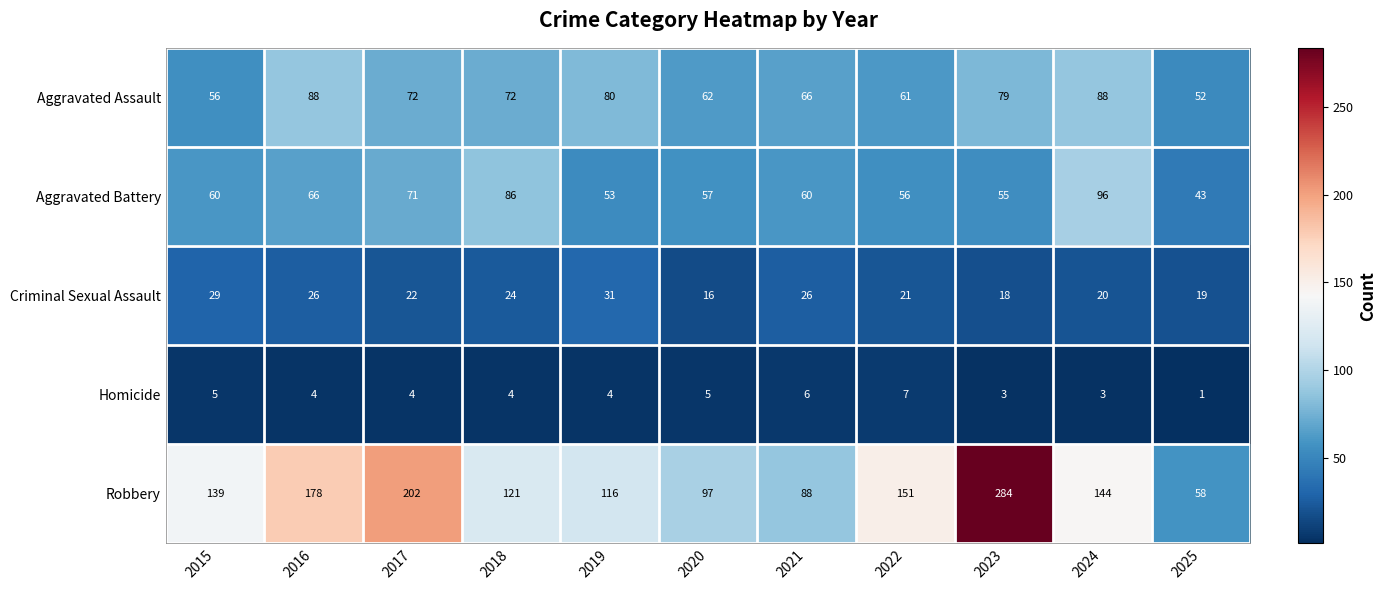

What is the sum of all Aggravated Assault values?

776